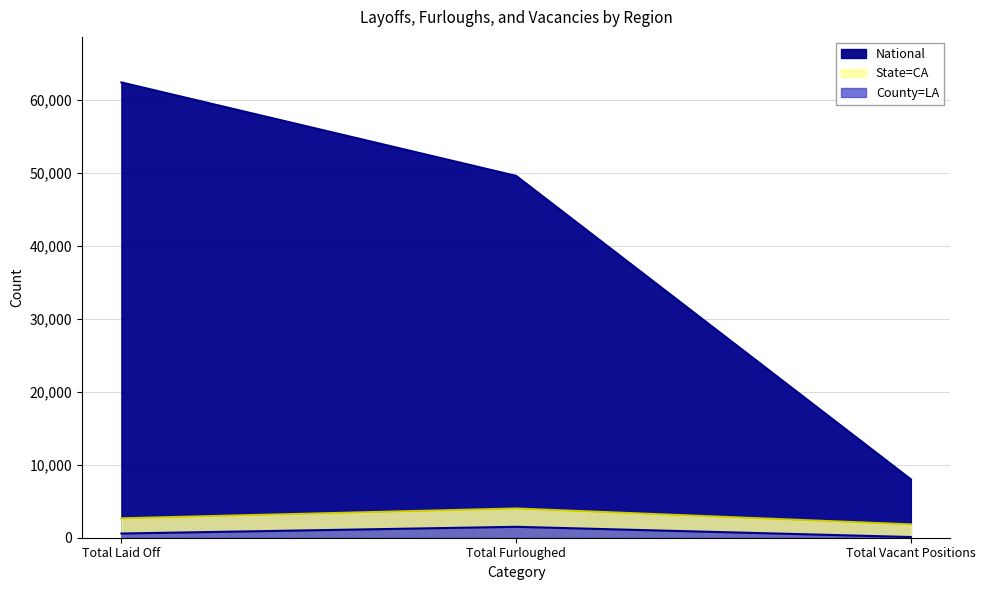

Reading left to right, list all the values displayed in this chart.

National: Total Laid Off=62359	Total Furloughed=49559	Total Vacant Positions=7994
State=CA: Total Laid Off=2656	Total Furloughed=4004	Total Vacant Positions=1824
County=LA: Total Laid Off=574	Total Furloughed=1495	Total Vacant Positions=97